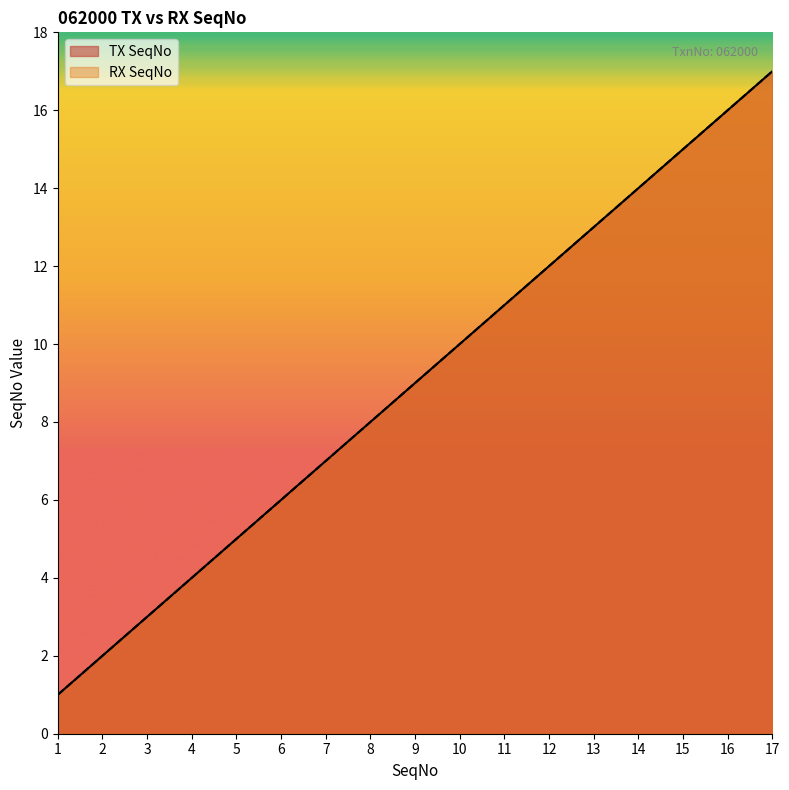

True or false: RX SeqNo has a value of 1 at 1.

True